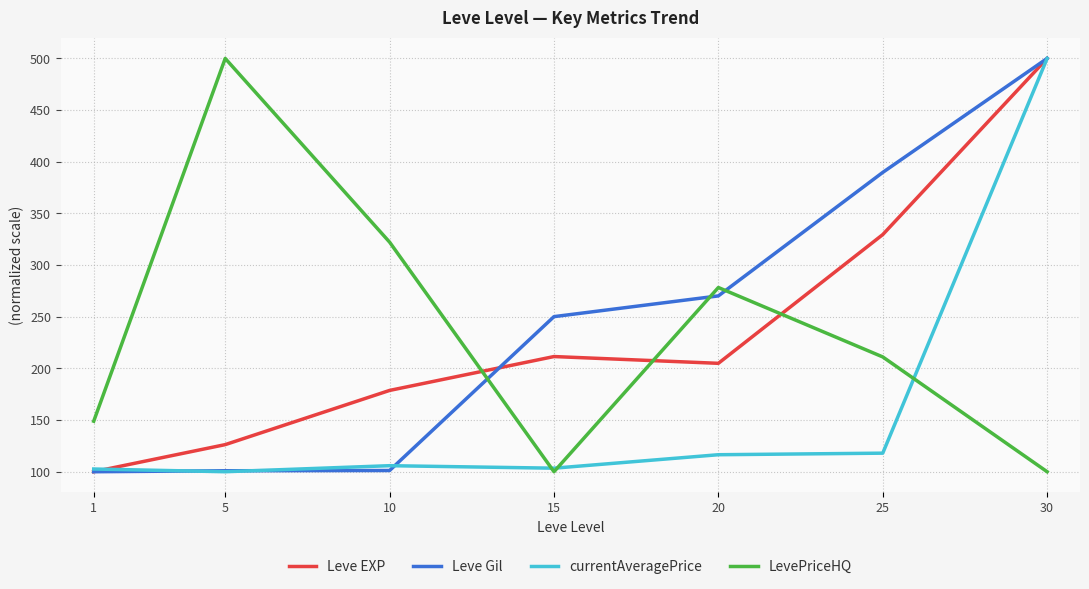

What is the difference between the second highest and second lowest values in the Leve Gil series?

288.8